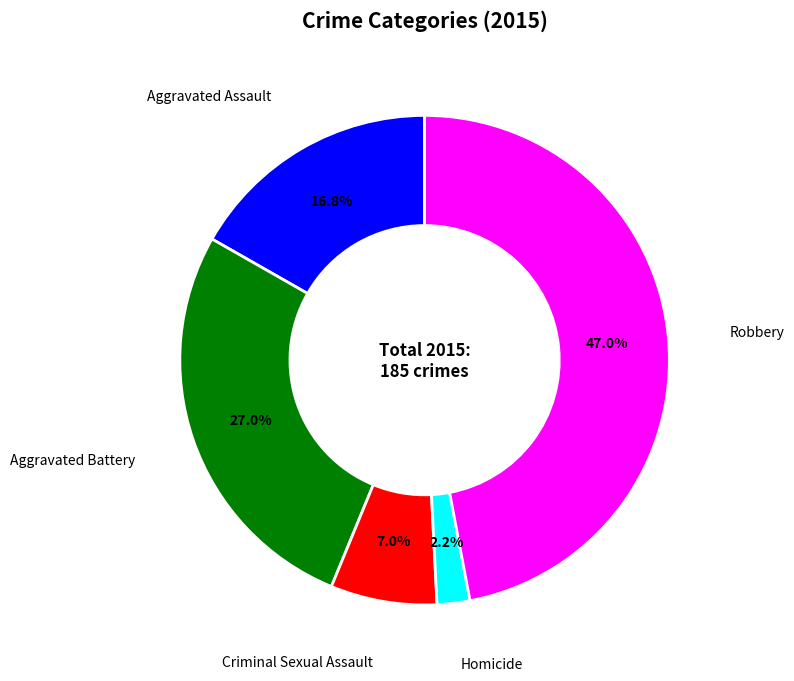

To the nearest percent, what is the difference between the largest and smallest slice percentages?

45%